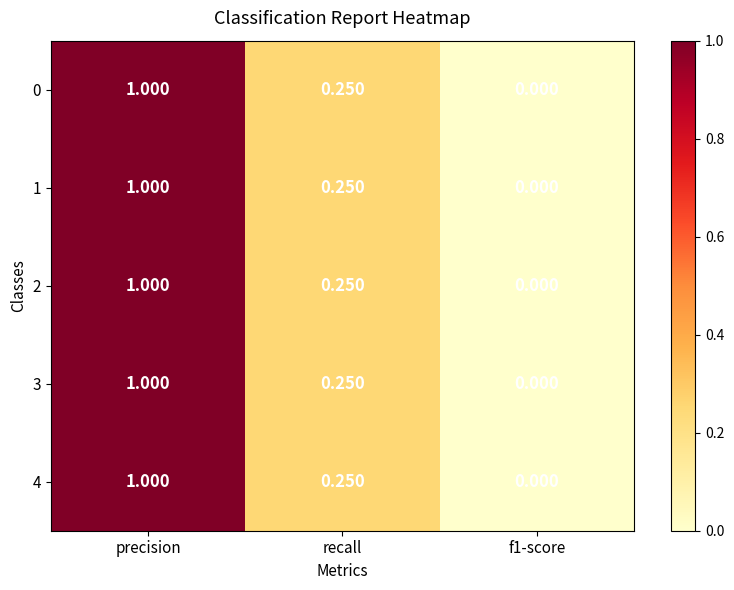

At which category does the chart reach its peak across all series?

precision